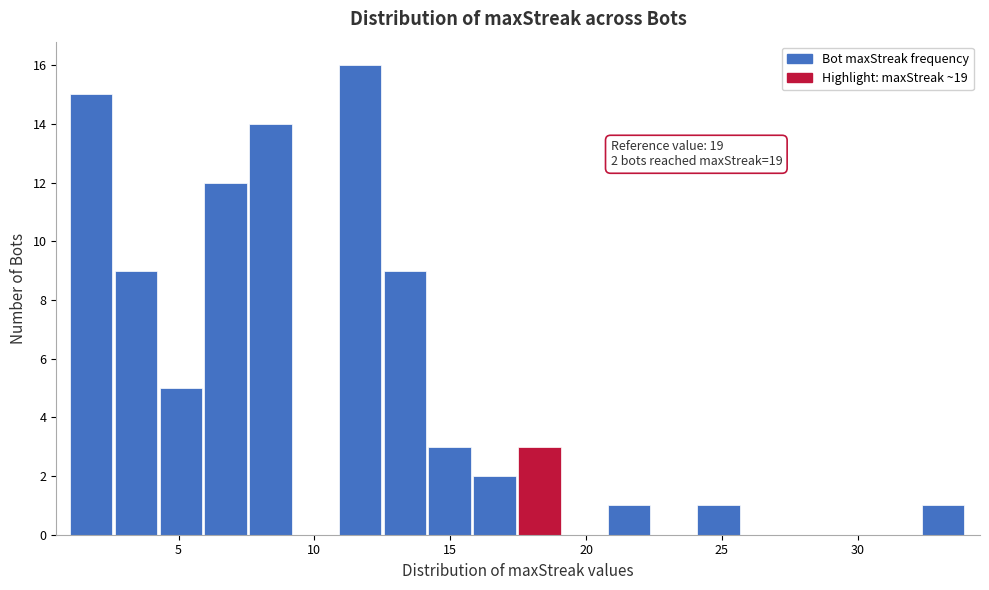

Read against the x-axis, roughly where is the centre of the tallest bar?

11.5